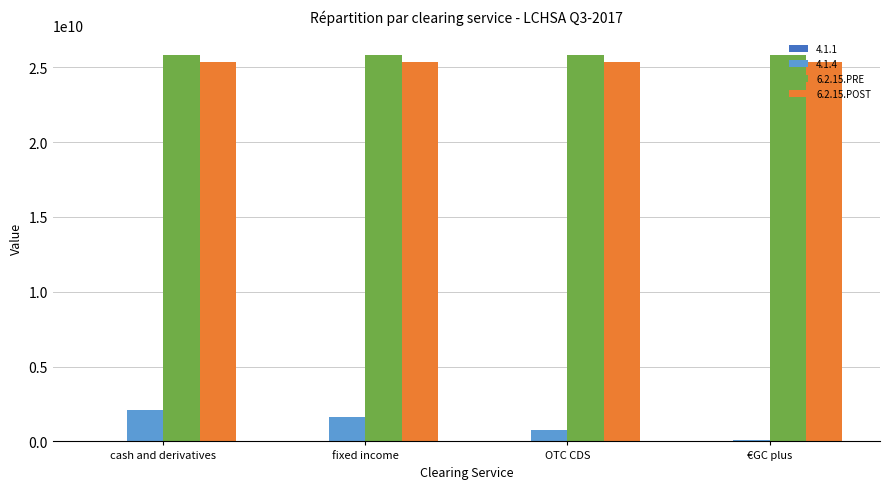

Between fixed income and OTC CDS, which series saw the biggest shift?

4.1.4